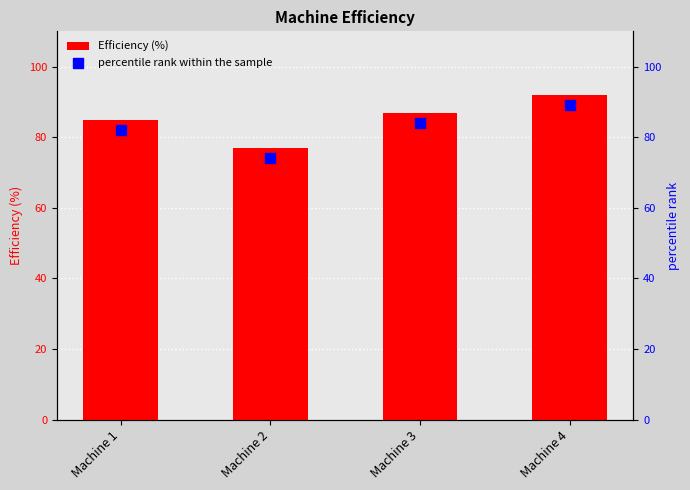

Which series has the largest total across all categories?

Efficiency (%)